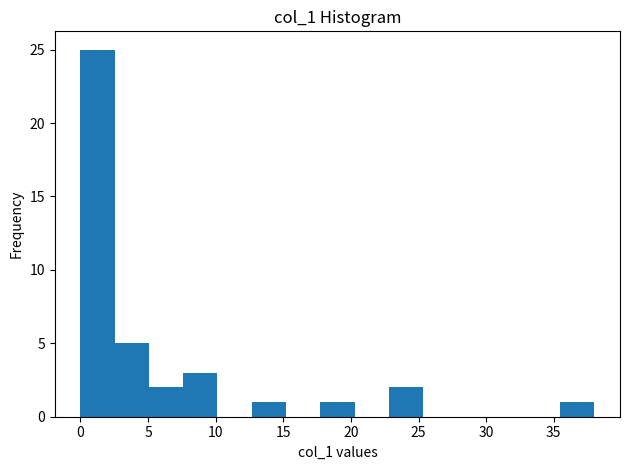

How tall is the bar that spans 7.5 to 10.0 on the x-axis? Neither the bar edges nor the heights are printed on the chart, so give them approximately, as read against the axes.

3